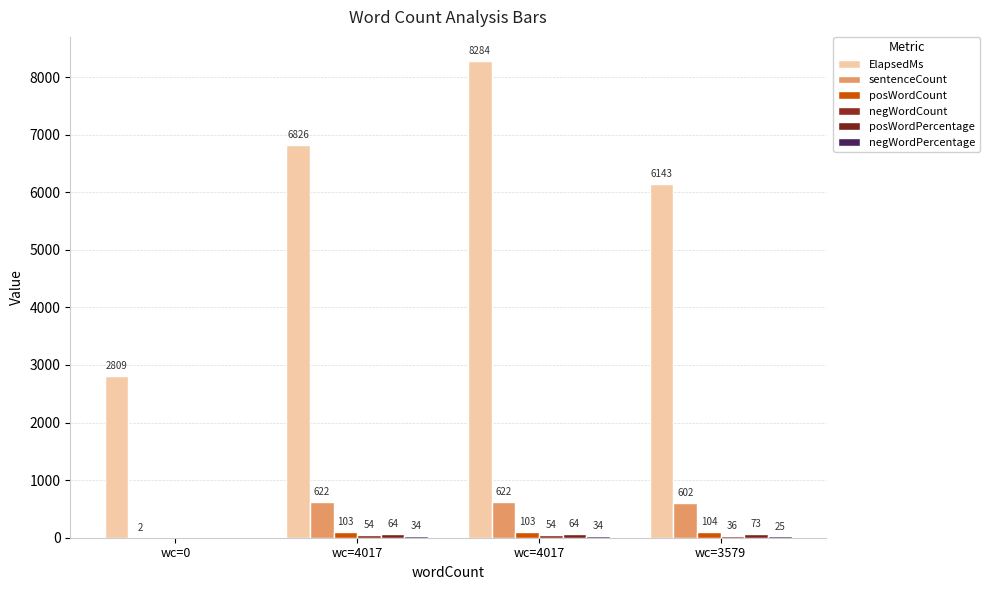

What is the maximum value shown in the chart?

8284